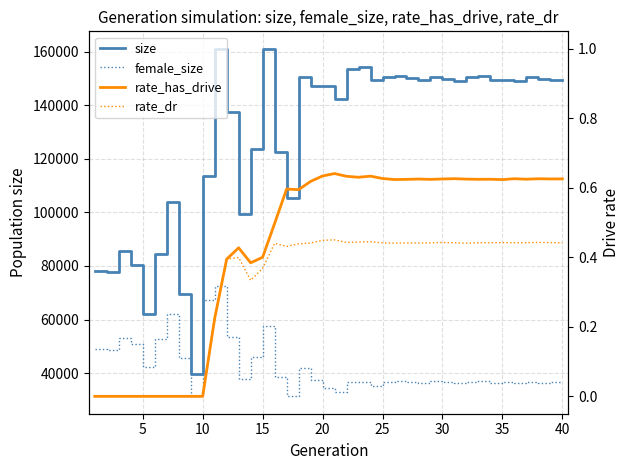

What is the average value of the female_size series?

42042.9